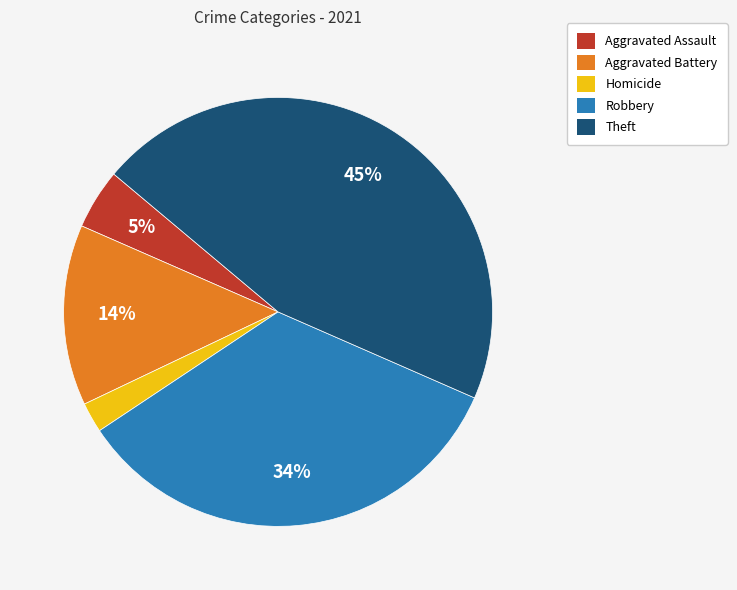

Rank the categories by value from highest to lowest.

Theft, Robbery, Aggravated Battery, Aggravated Assault, Homicide